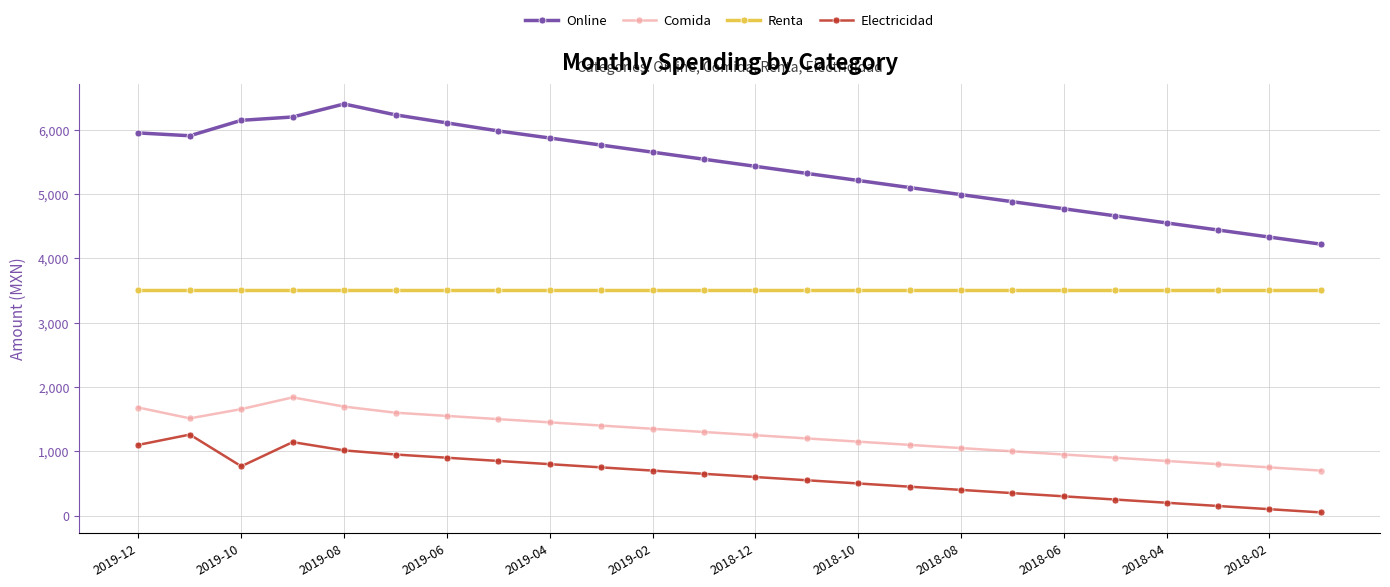

Which series has the largest total across all categories?

Online